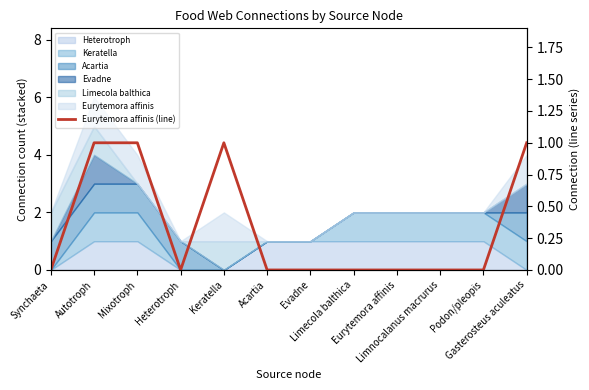

How many values are between 0 and 1?

12